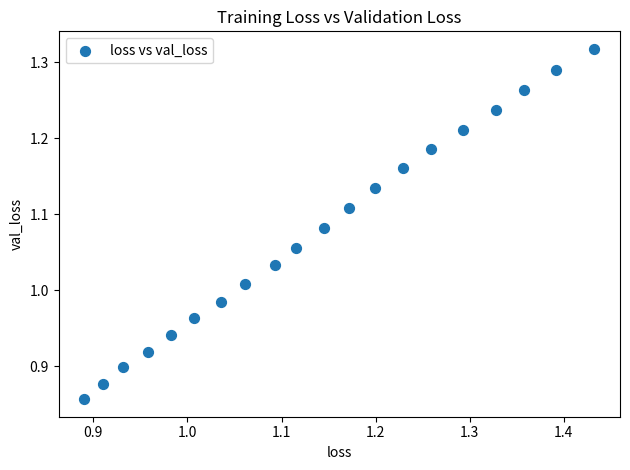

What is the range of Y values (max minus min)?

0.5